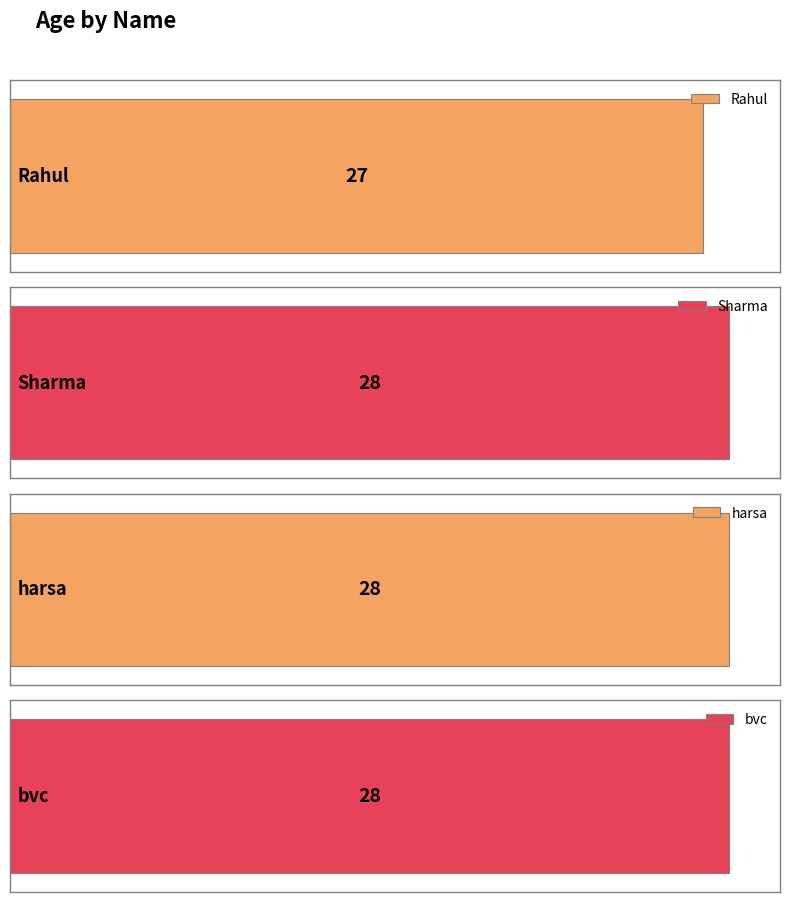

What is the average value?

28